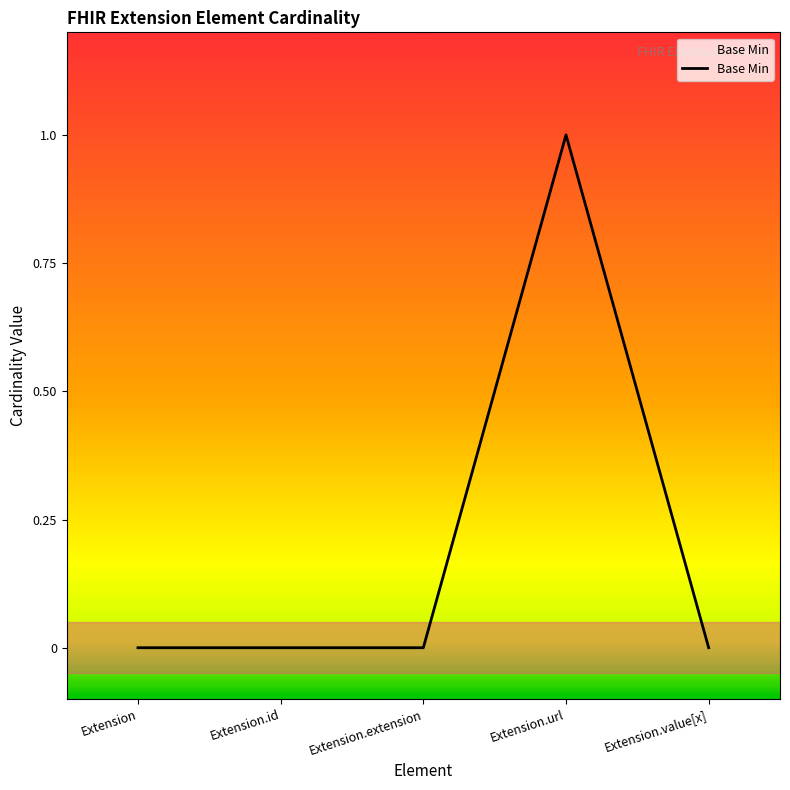

What is the change in value from Extension.extension to Extension.url?

+1